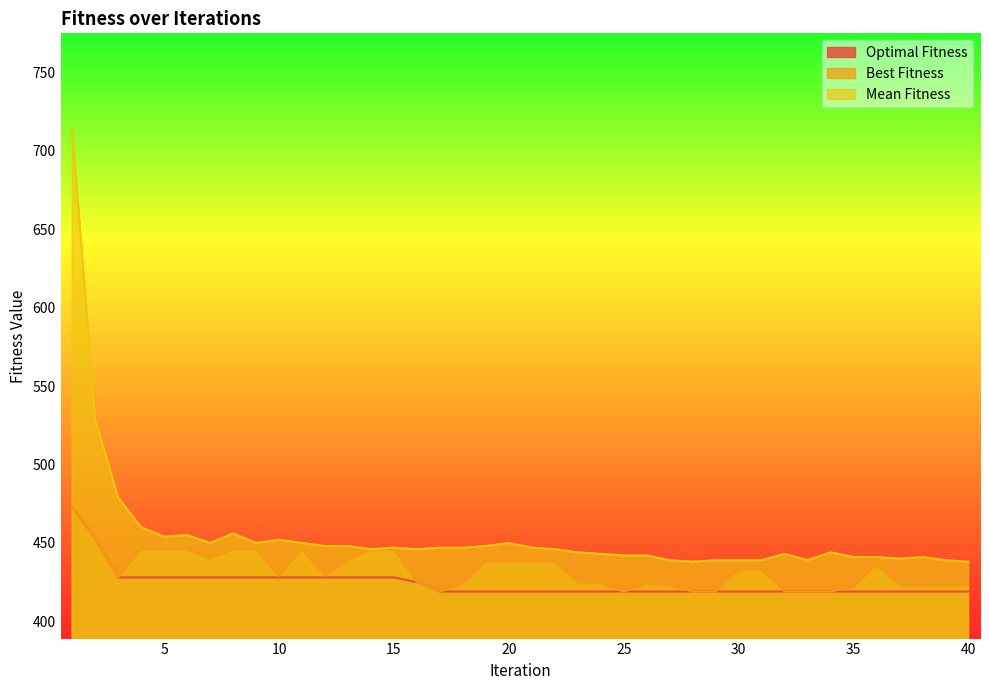

Does the chart display data point markers on the line(s)?

No